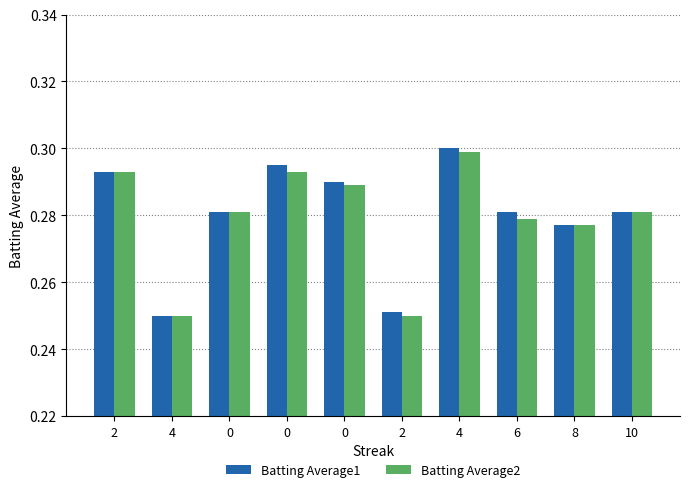

How many categories are shown in the chart?

10